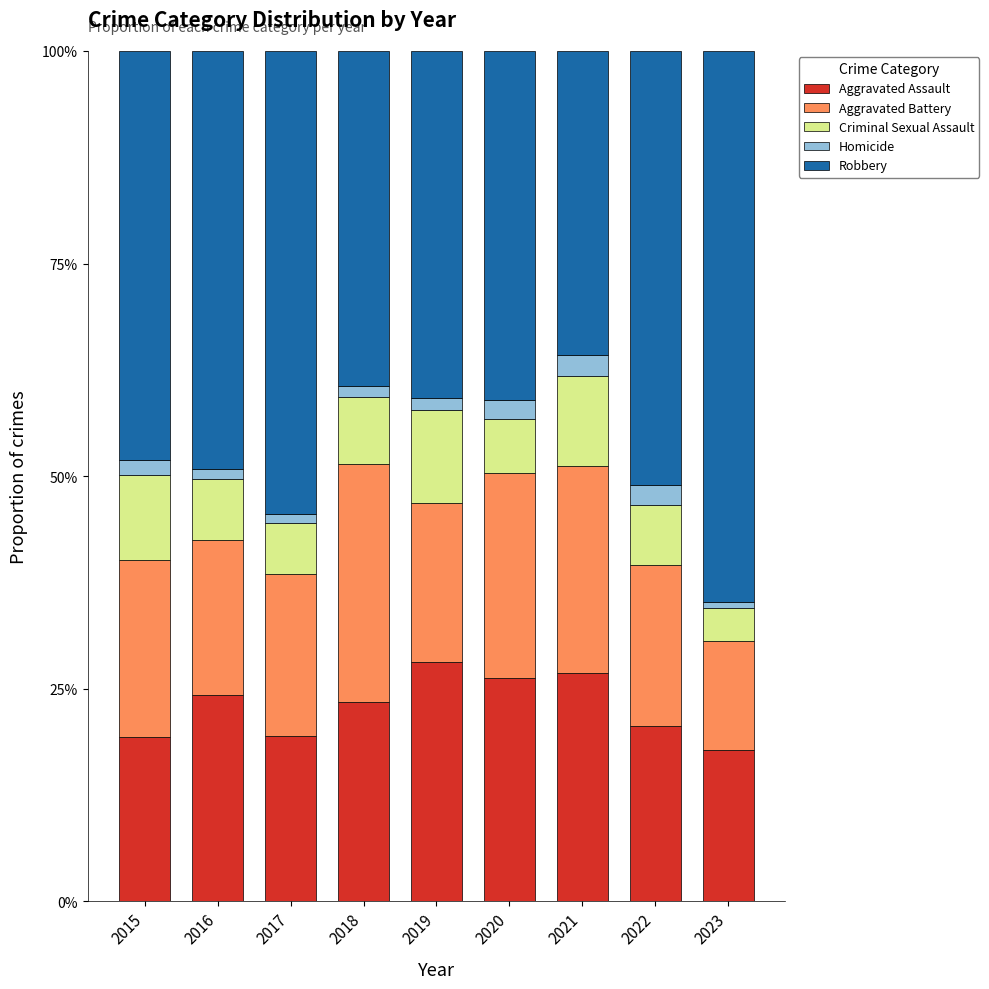

Which series has the widest spread of values?

Robbery